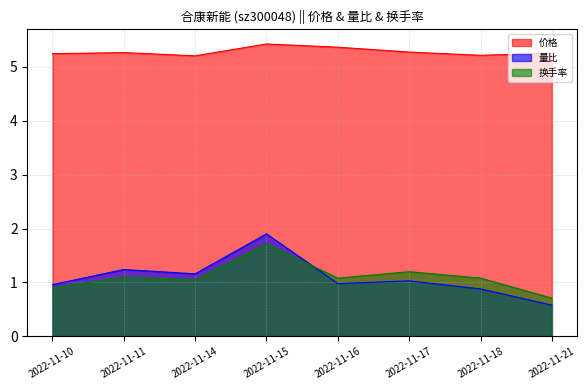

What is the minimum value for 价格?

5.2